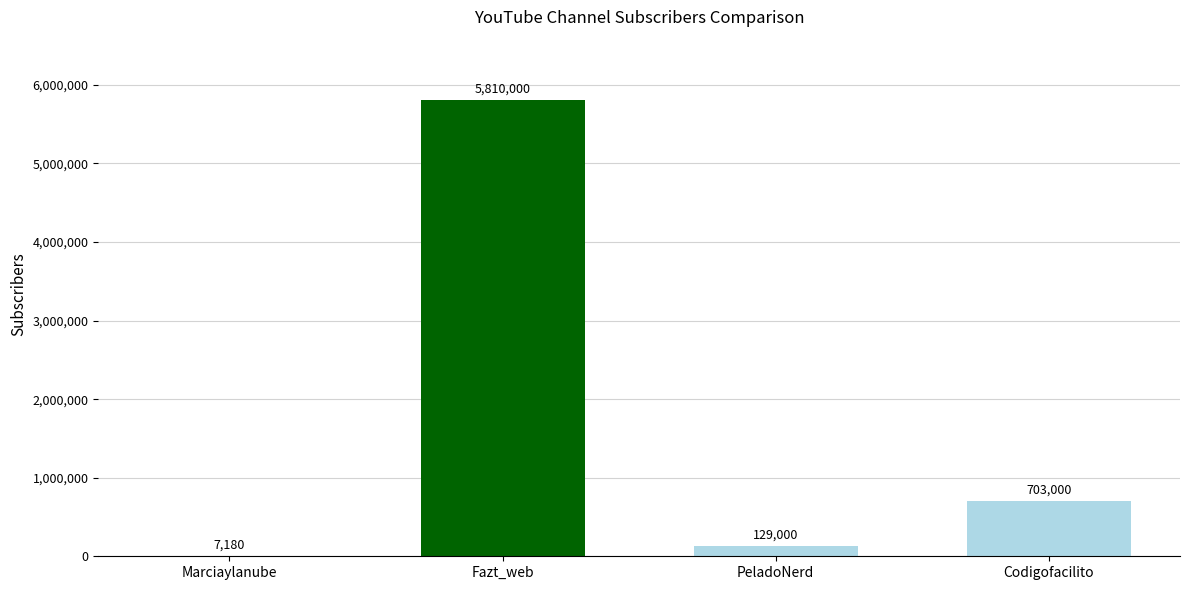

How many data points does each series have?

4